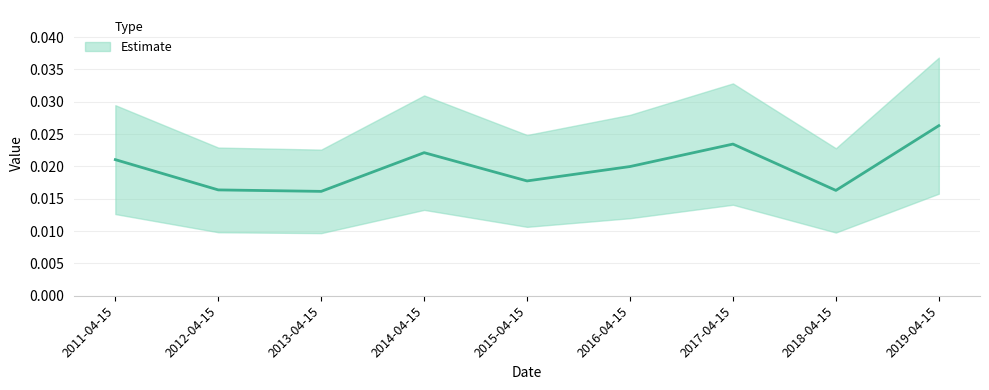

Count the number of data series in this chart.

1